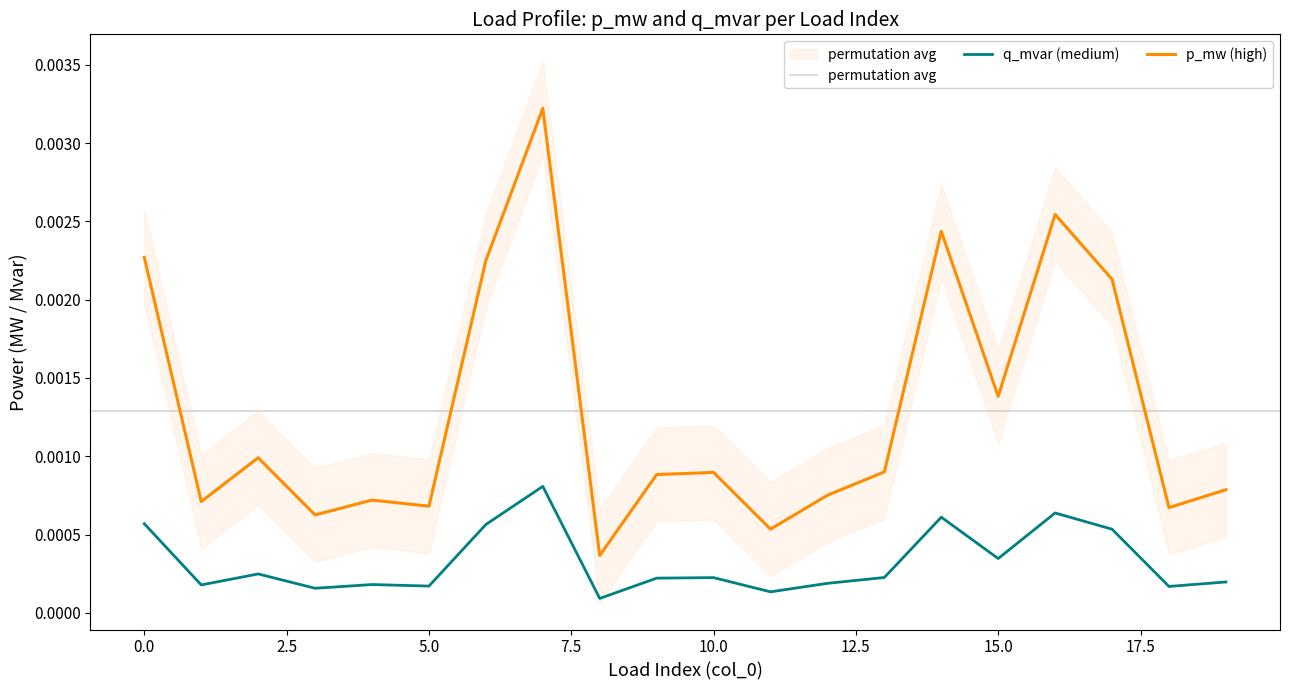

True or false: p_mw (high) and q_mvar (medium) intersect in this chart.

False